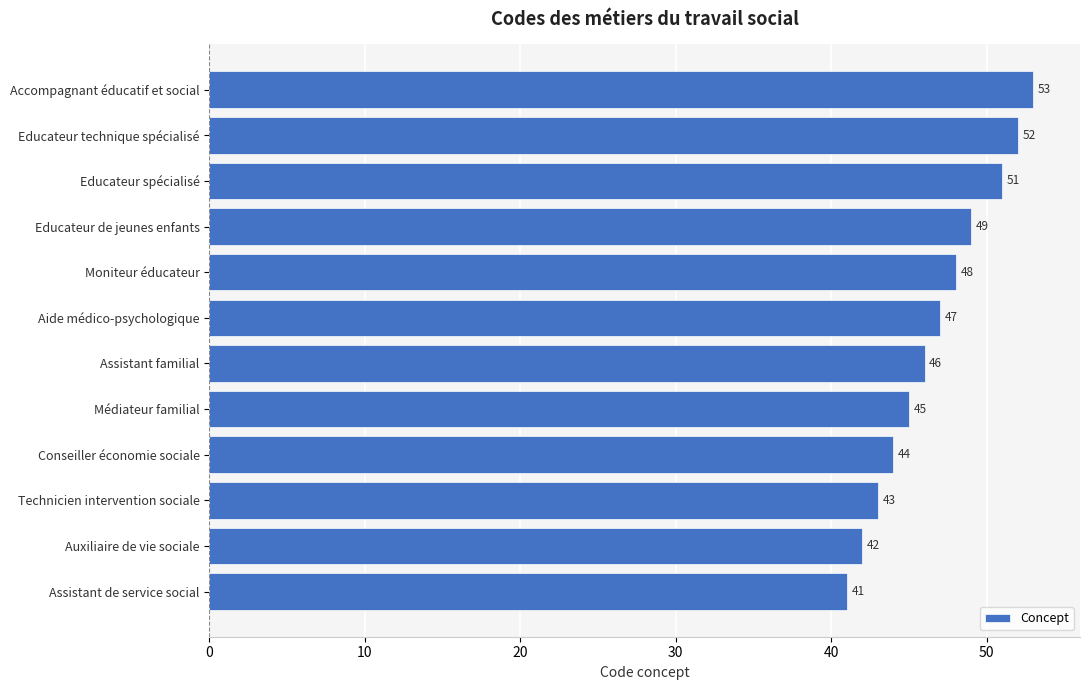

Reading bottom to top, transcribe all the data shown in this chart.

41	42	43	44	45	46	47	48	49	51	52	53